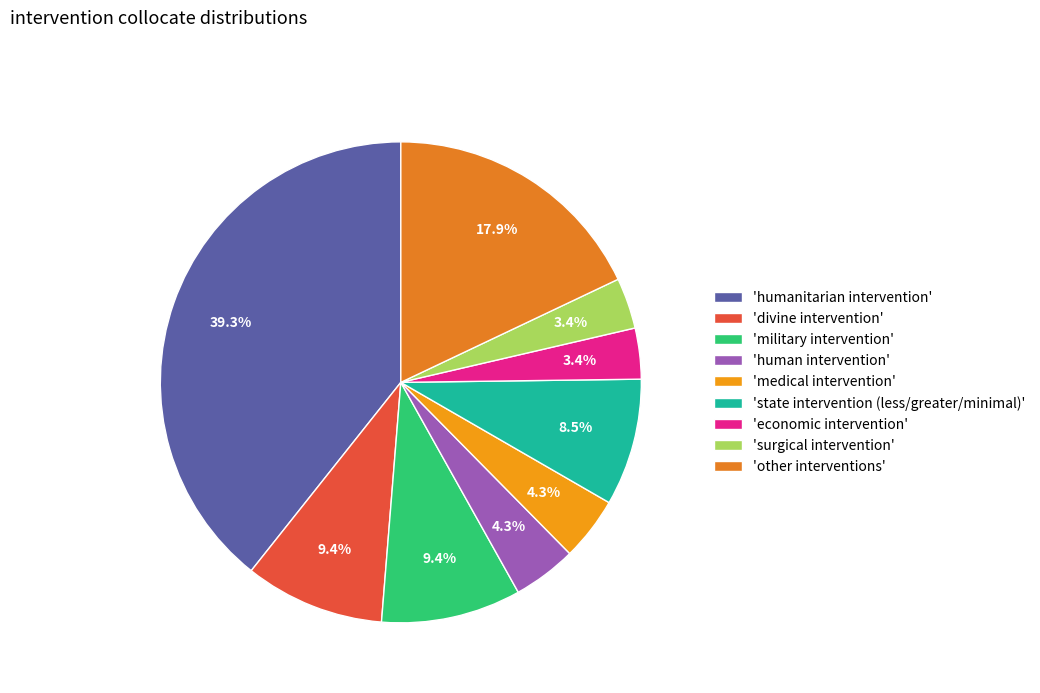

To the nearest percent, what is the average slice percentage?

11%